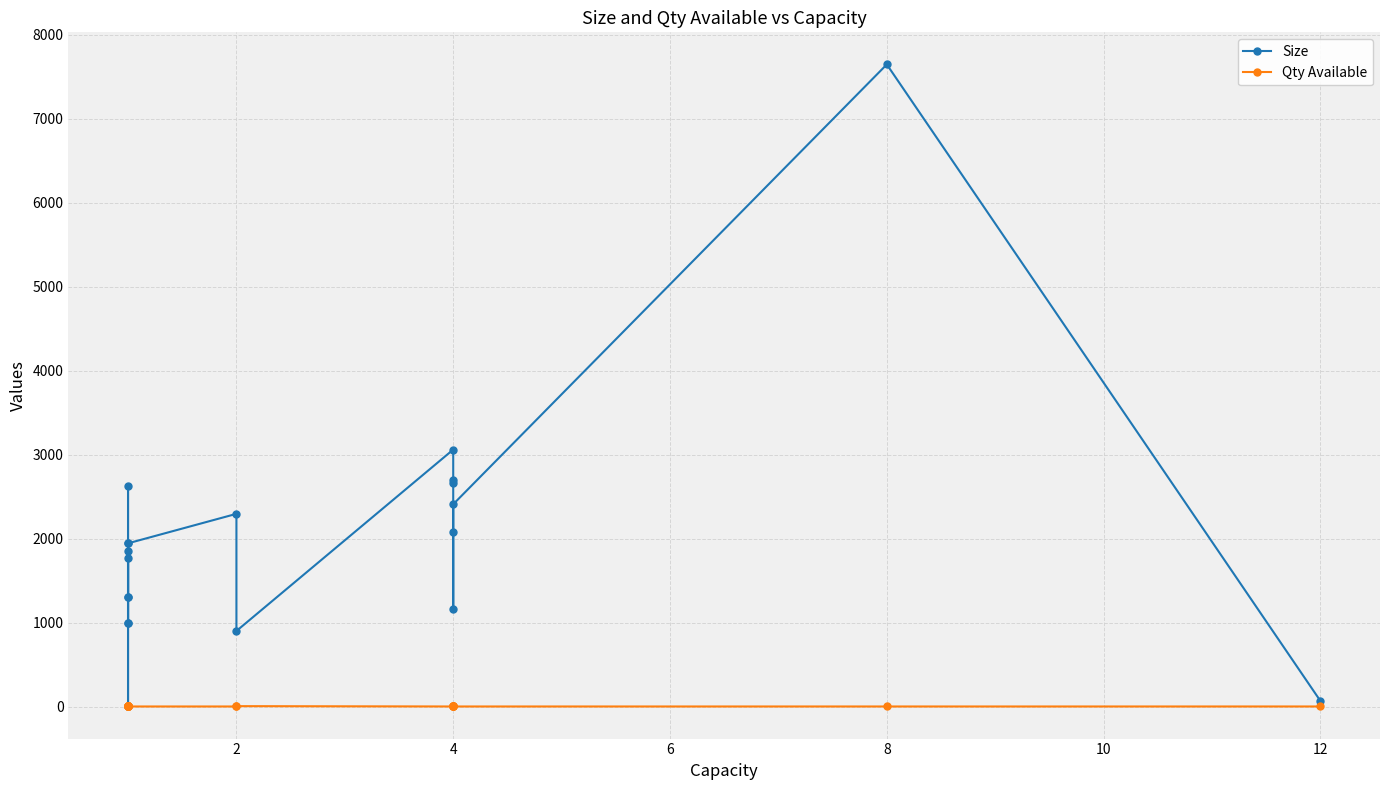

Is the value of Qty Available at 17 greater than the value of Size at 2?

No